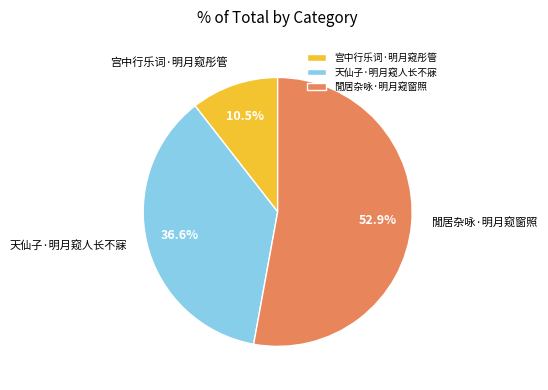

How many slices are in this pie chart?

3